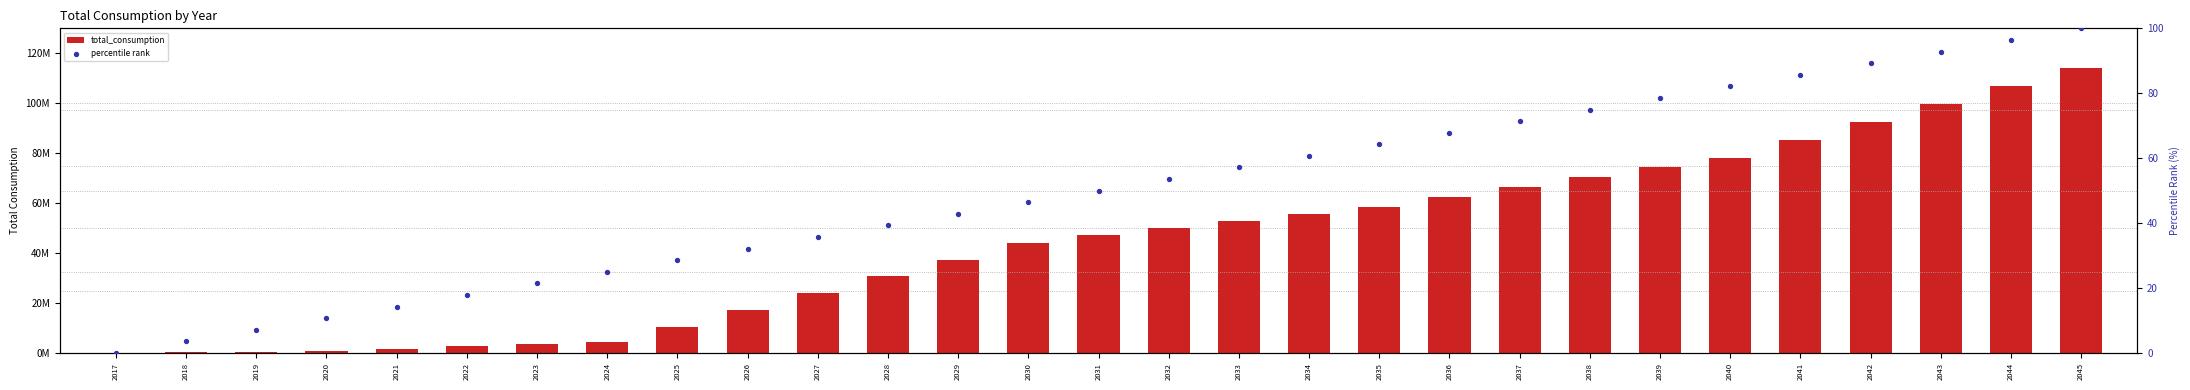

Which series has the largest total across all categories?

total_consumption